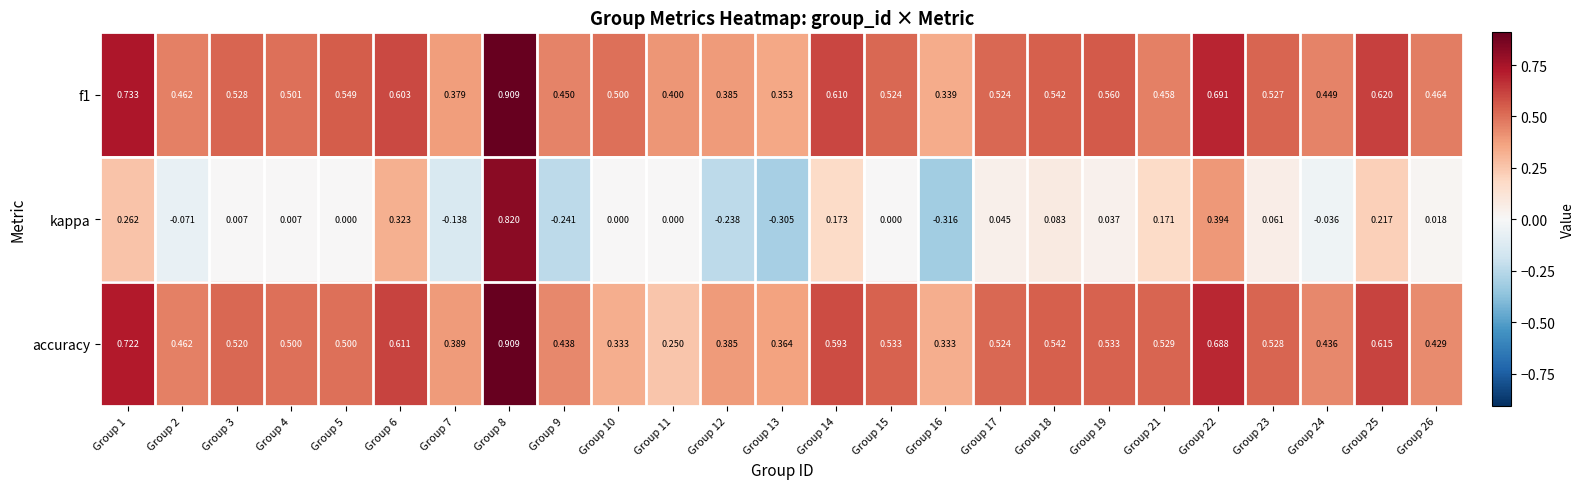

Is the value of kappa at Group 25 greater than the value of accuracy at Group 15?

No